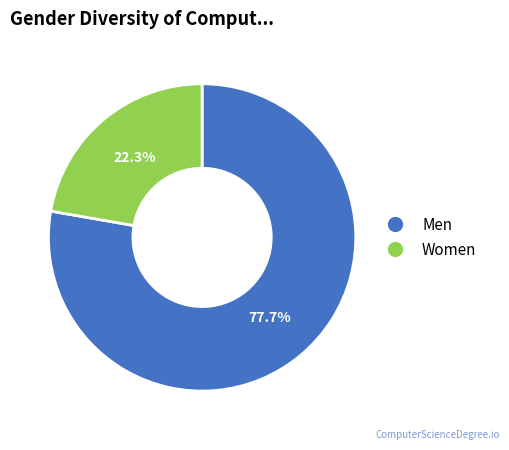

Is there any slice that represents more than half of the pie?

Yes